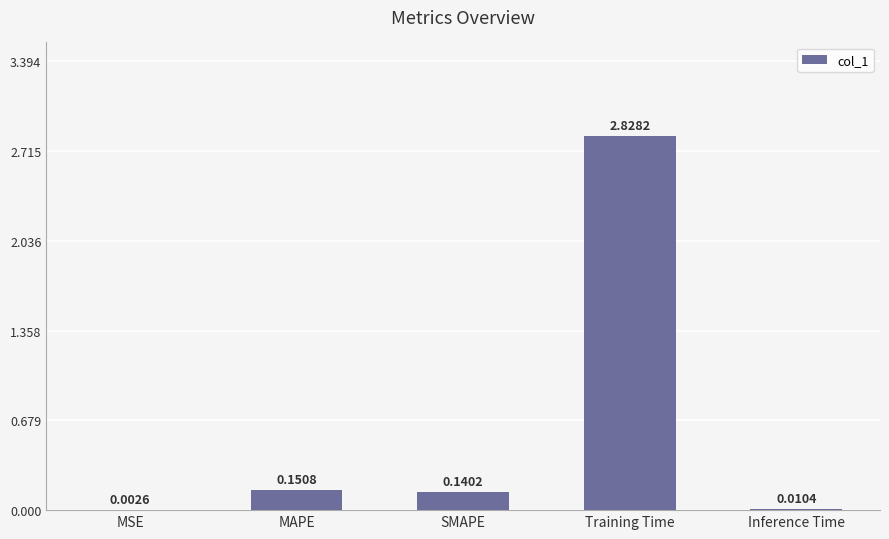

Between Inference Time and SMAPE, which is larger?

SMAPE